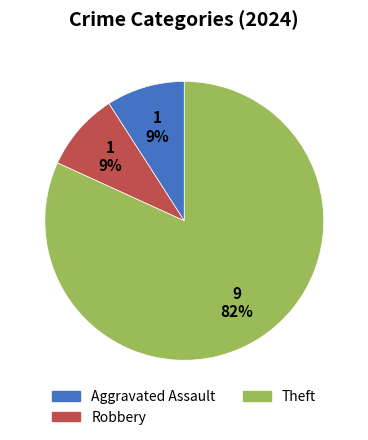

Which has a higher value, Robbery or Theft?

Theft